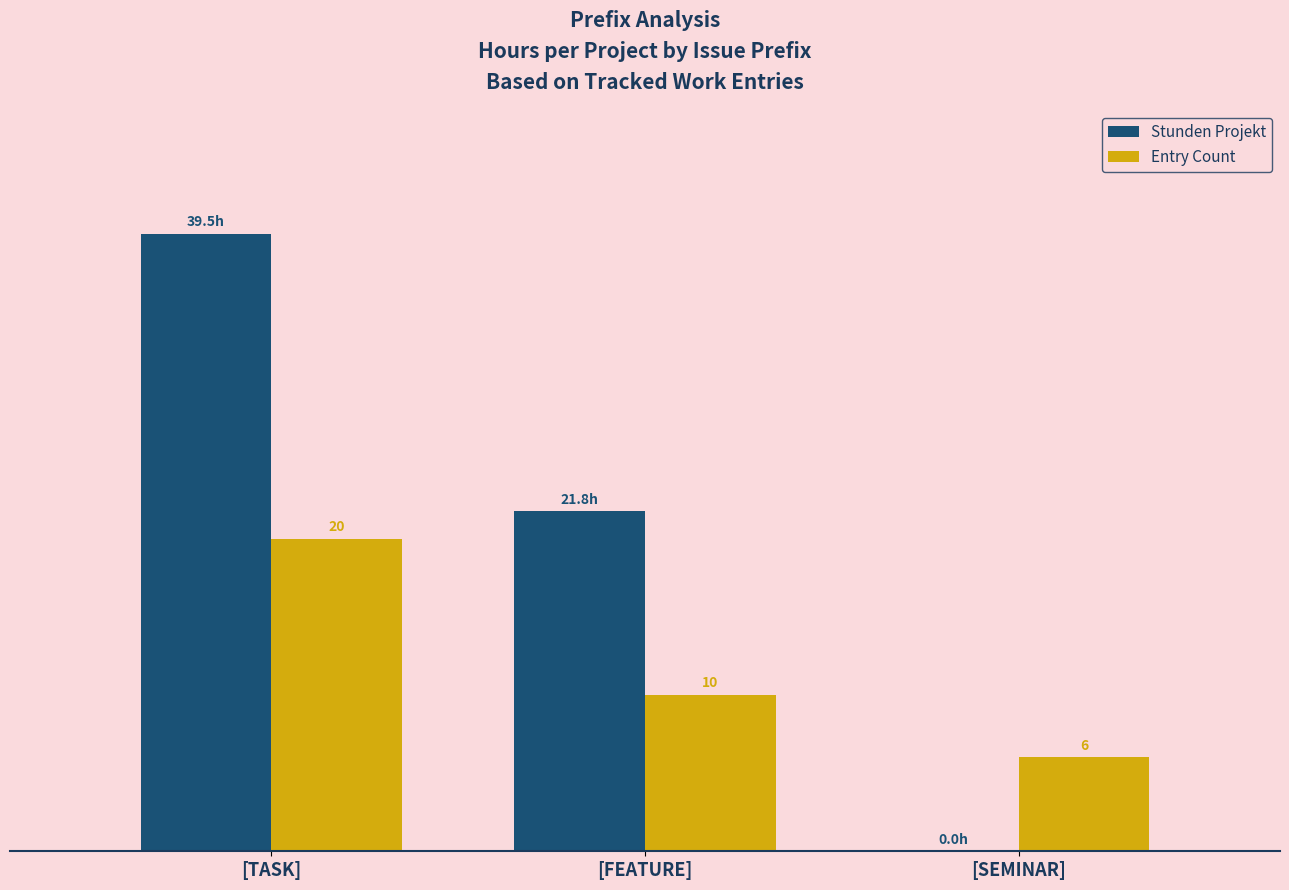

At which label does Entry Count first exceed 10?

[TASK]